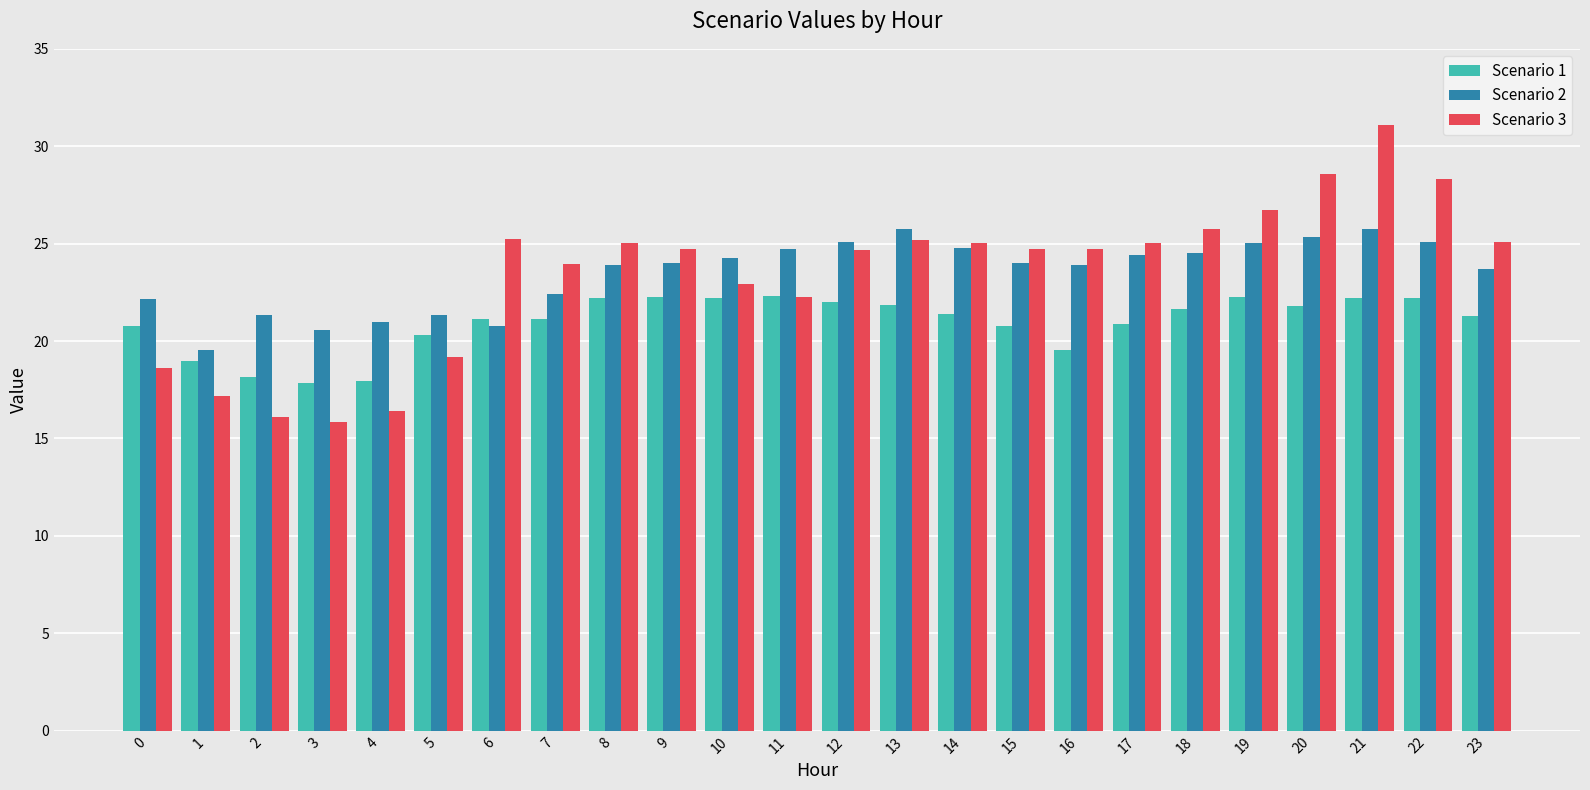

True or false: Scenario 1 has a value of 22.3 at 11.

True